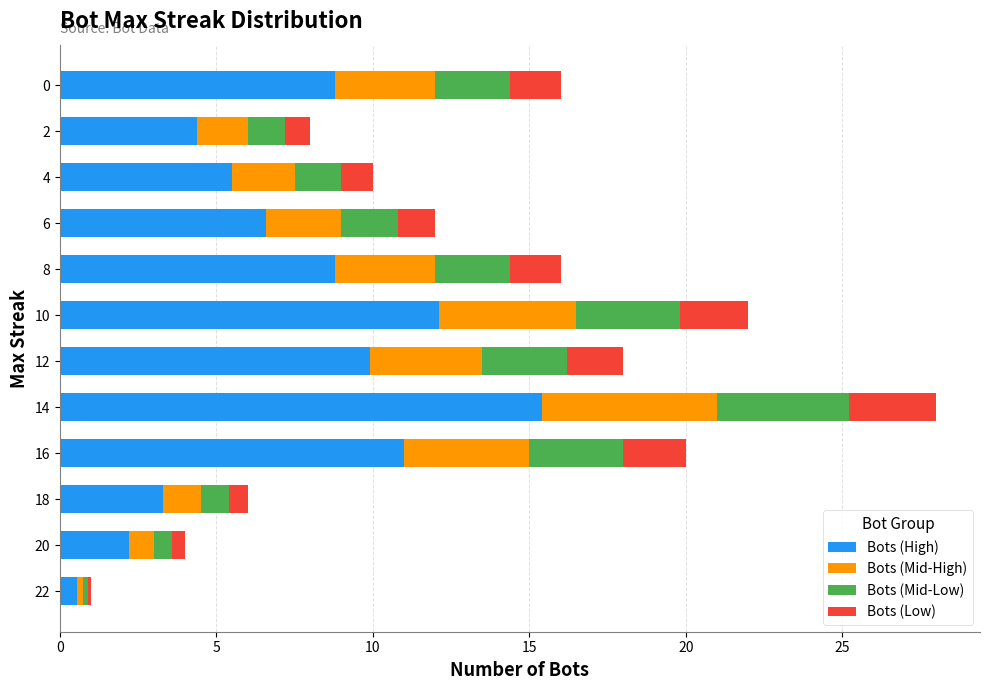

What is the sum of all Bots (High) values?

88.6